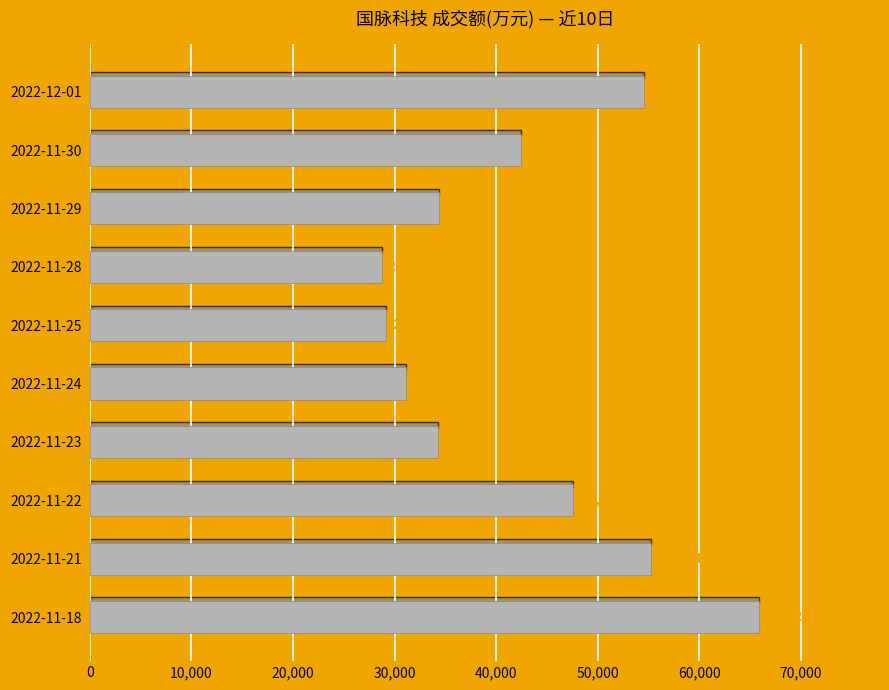

At which category does the chart reach its peak across all series?

2022-11-18